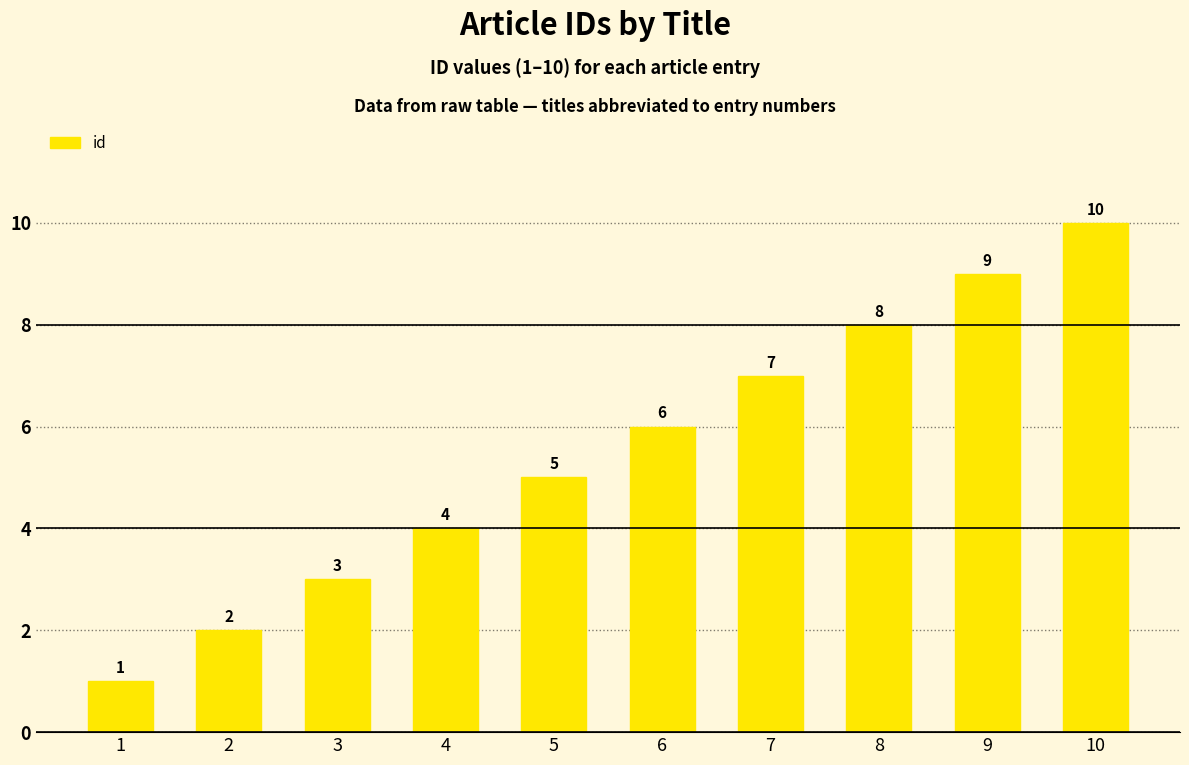

How many values are between 3 and 8?

6